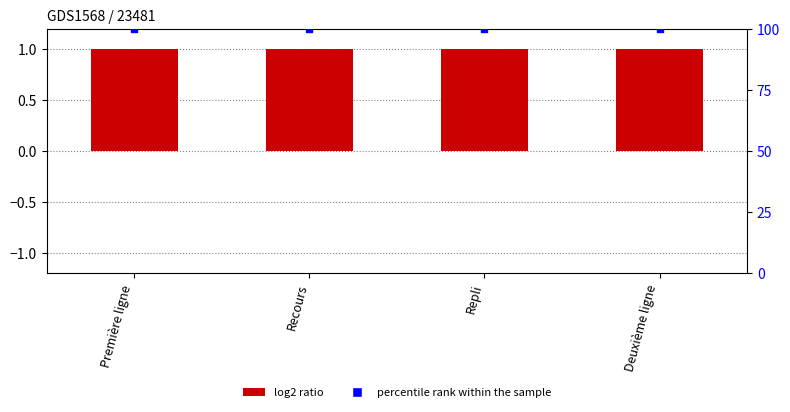

At how many categories does at least one series exceed 73?

4